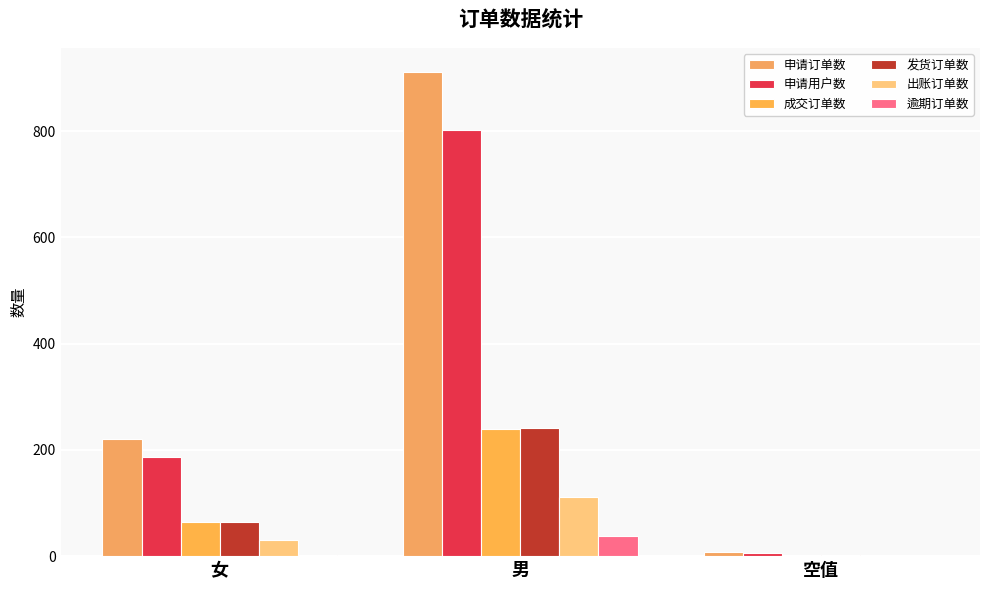

Count the number of data series in this chart.

6